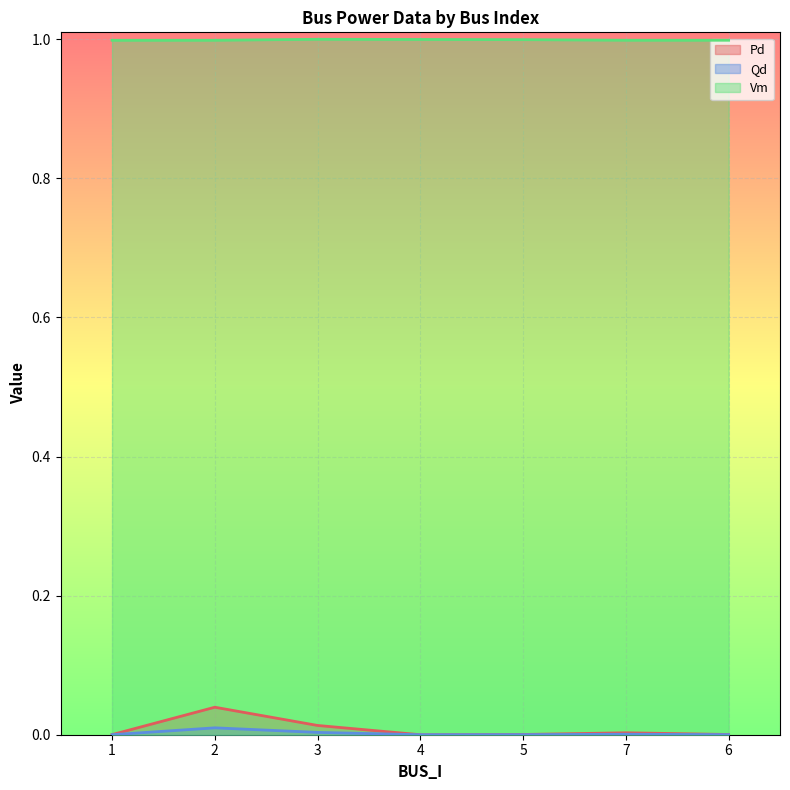

Rank the series by their maximum value, from lowest to highest.

Qd, Pd, Vm